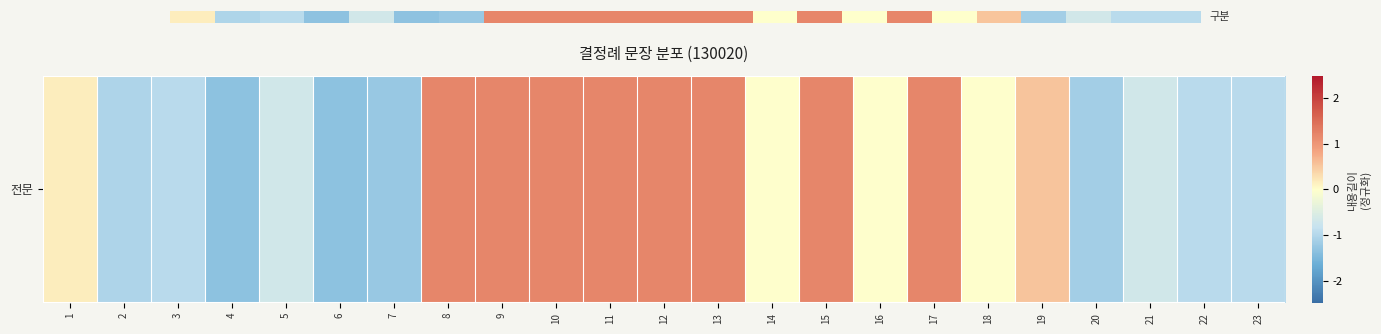

Is it true that the value at 14 is -0.0?

False